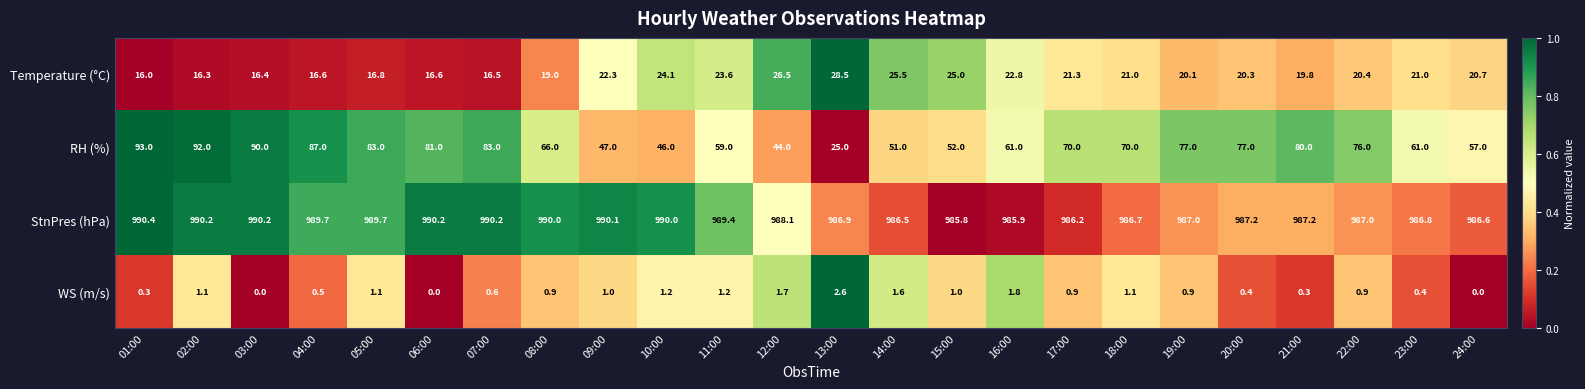

What is the difference between the highest and lowest values at 05:00?

988.6